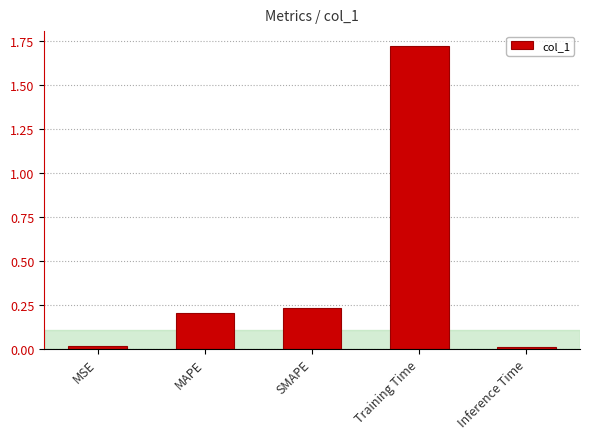

How many bars are there in total?

5